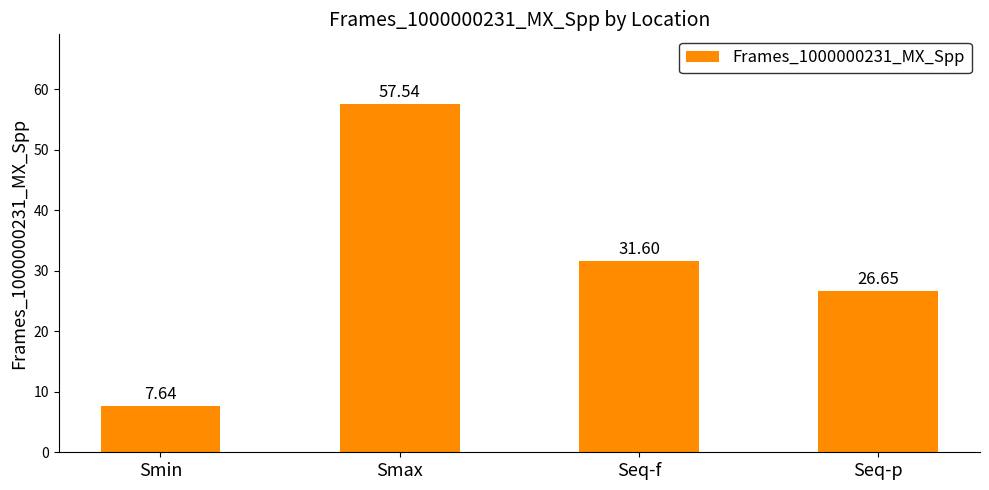

What position from the right is Seq-p?

1